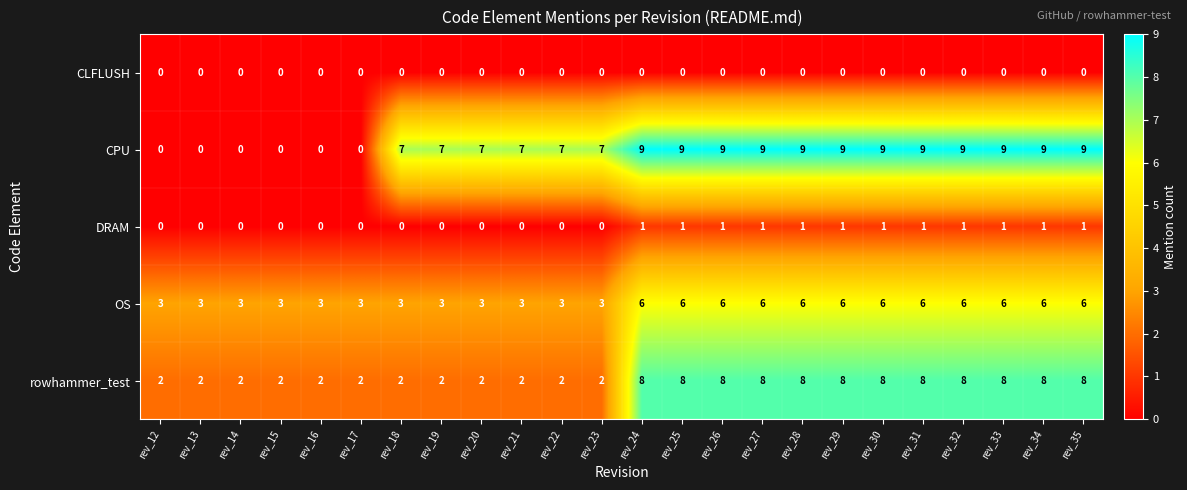

Is it true that DRAM equals 0 at rev_34?

False